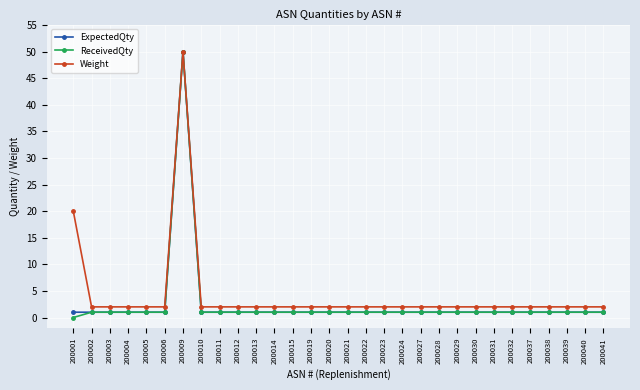

How many distinct data groups are displayed?

3